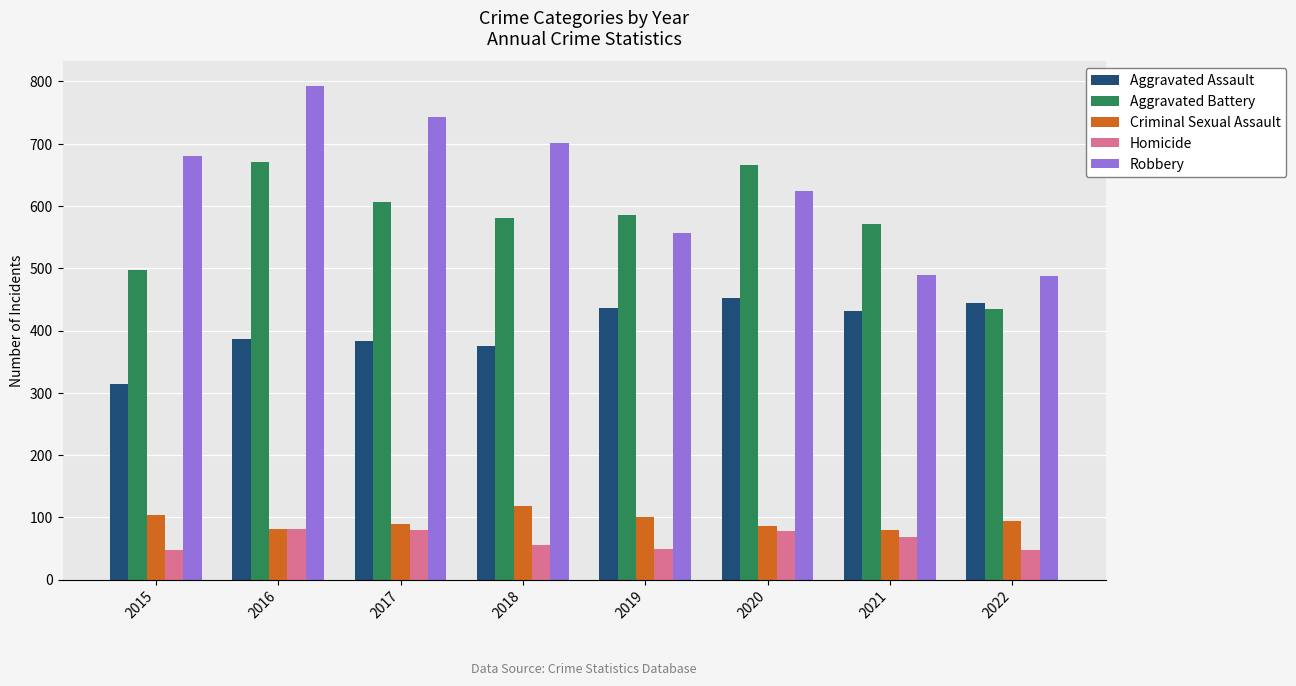

What is the smallest value displayed?

47